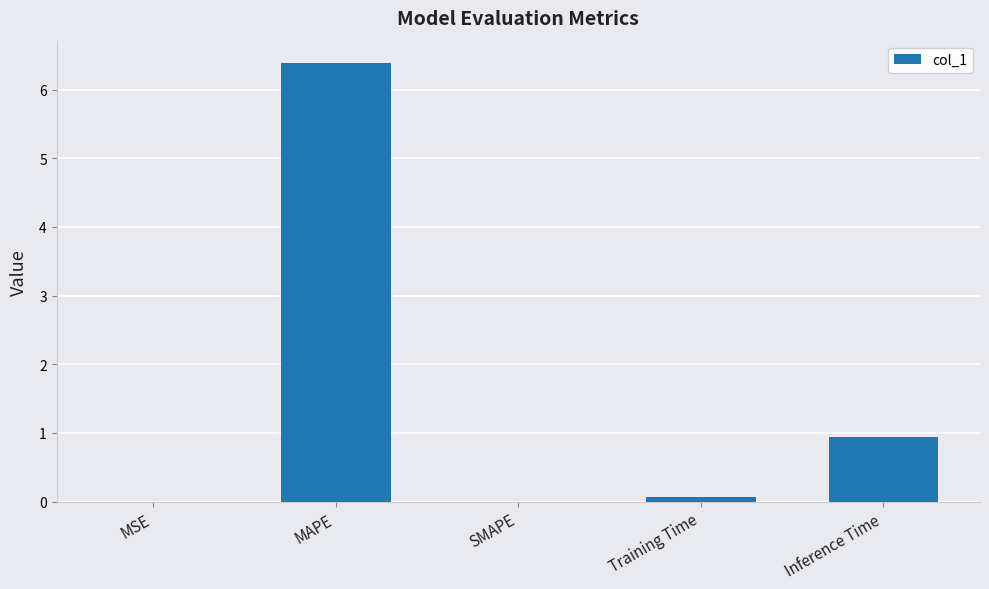

The chart shows a value of 0.0 at MSE. True or false?

True